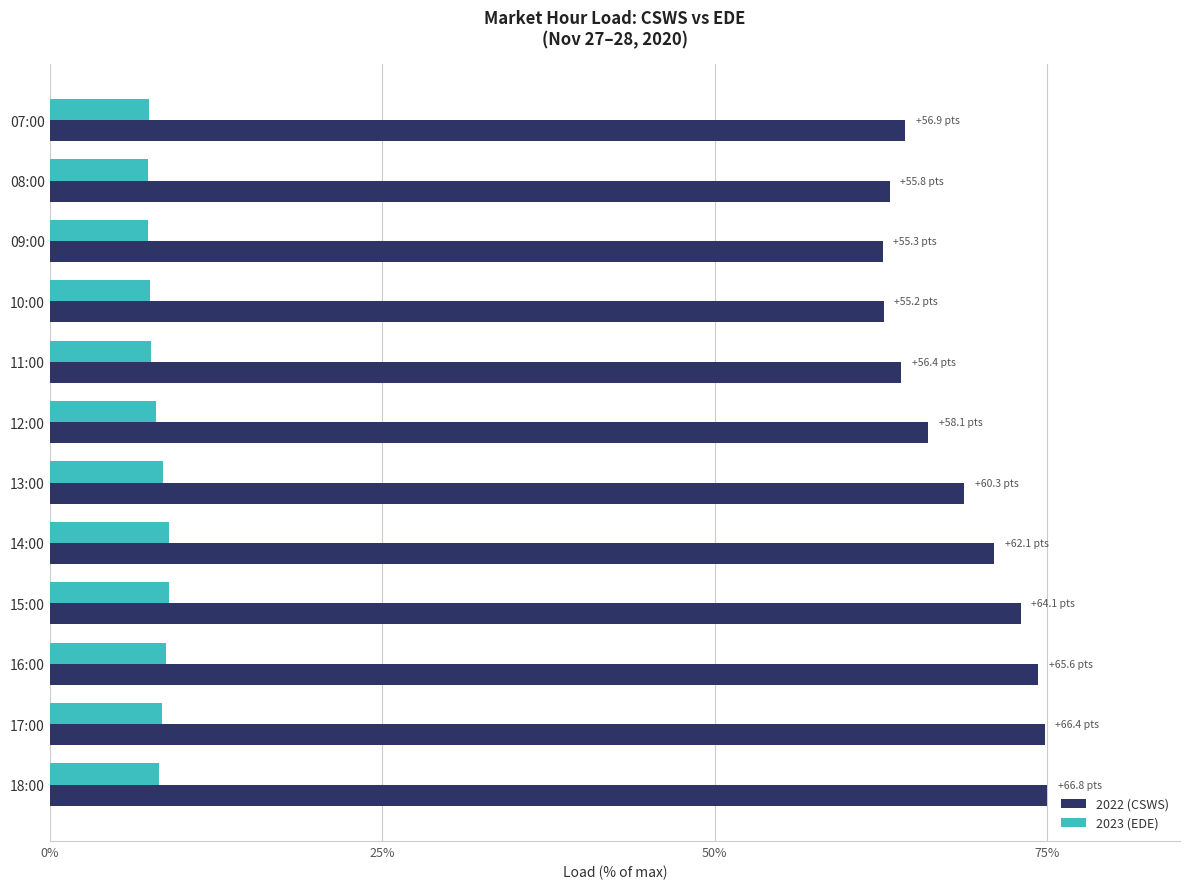

At how many categories does at least one series exceed 42?

12